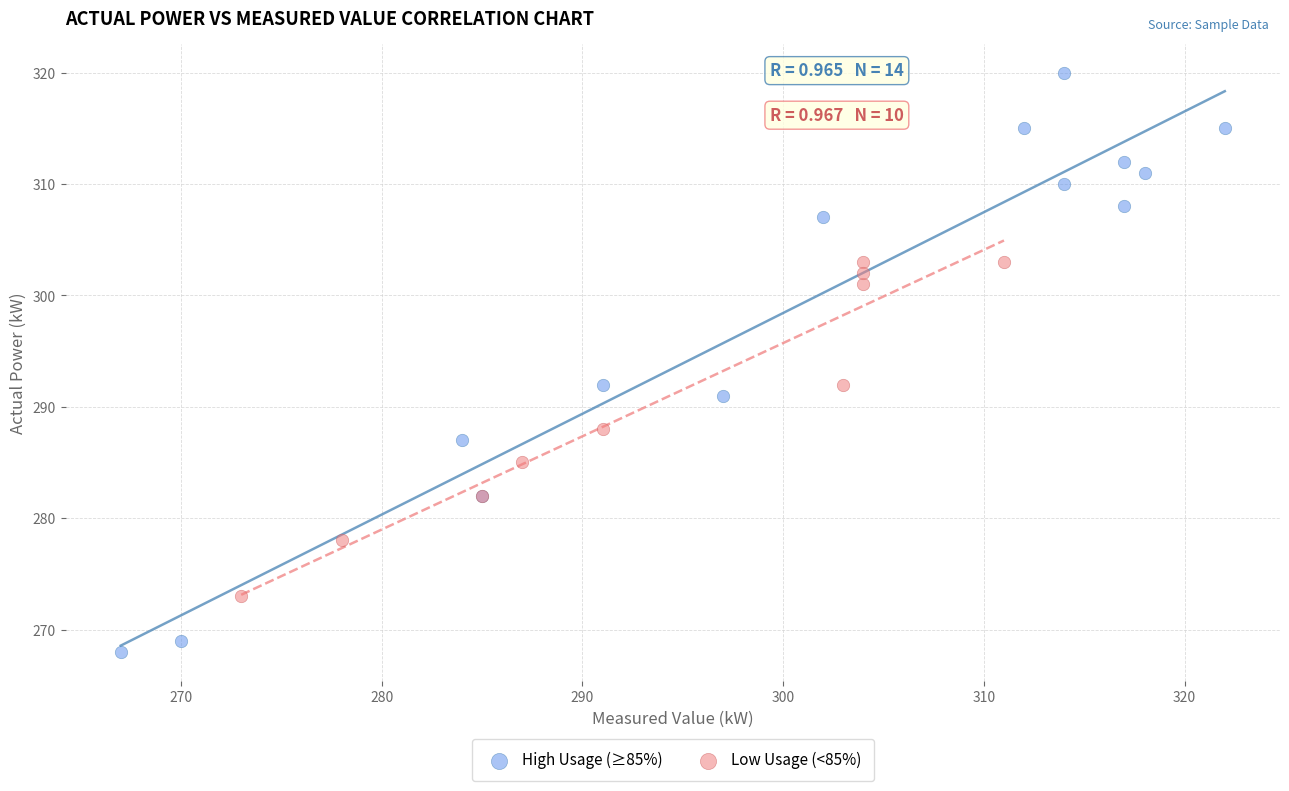

Which series has the largest Y range (max minus min)?

High Usage (≥85%)